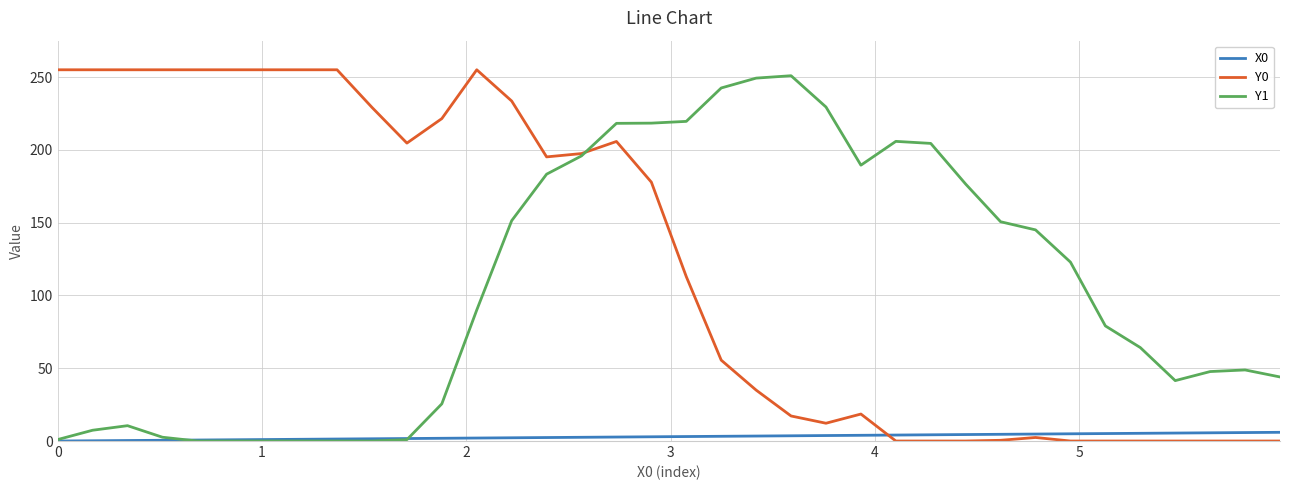

How many series are shown in this chart?

3